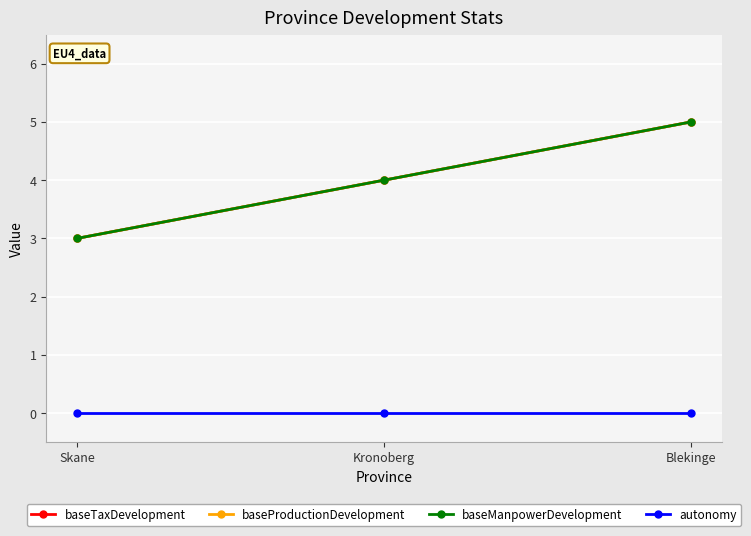

The baseProductionDevelopment series shows 1 at Kronoberg. True or false?

False